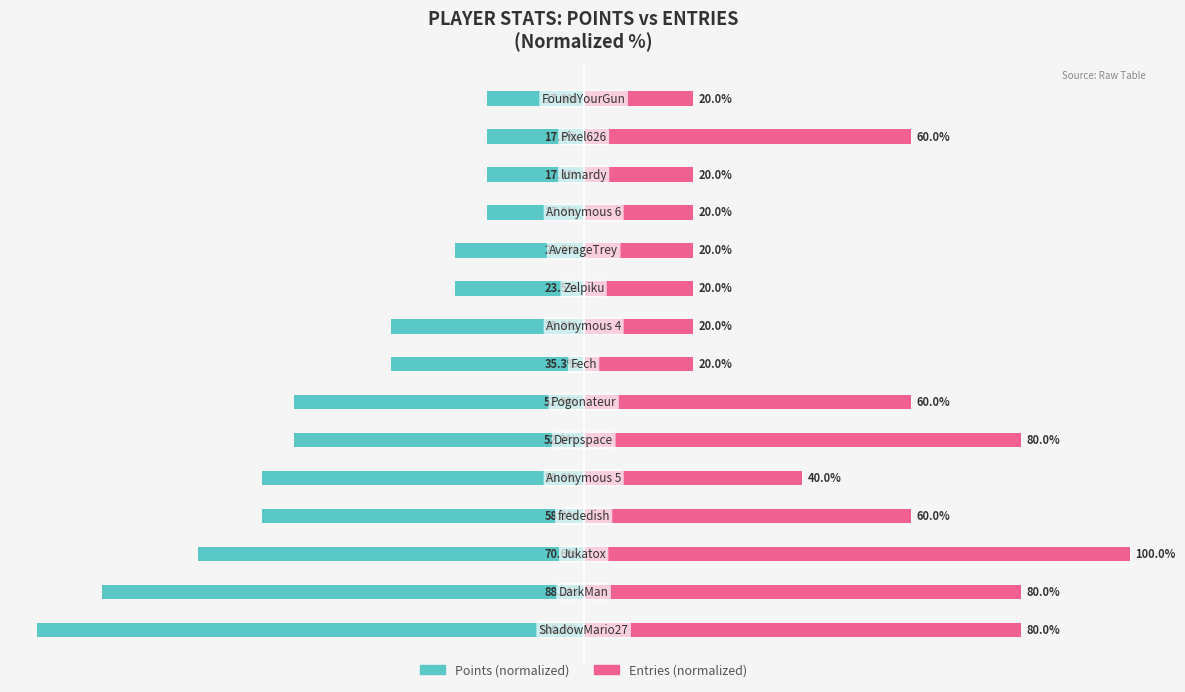

Is the value of Entries at 4 greater than the value of Points at 4?

Yes